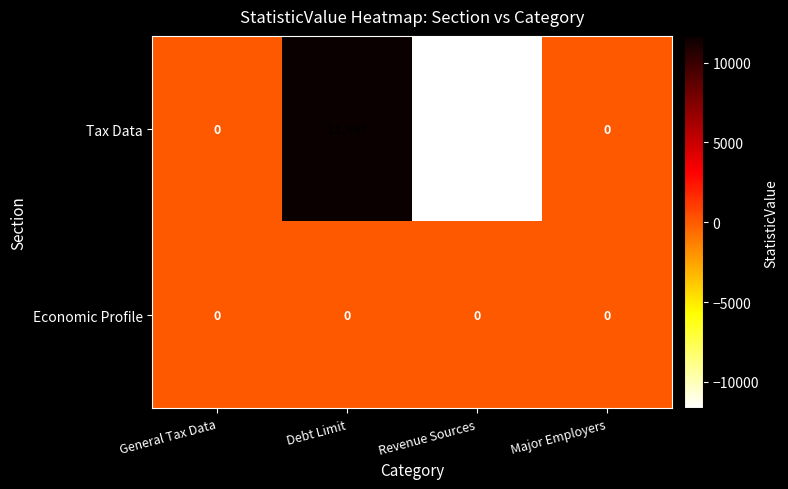

At which category is the sum across all series the highest?

Debt Limit